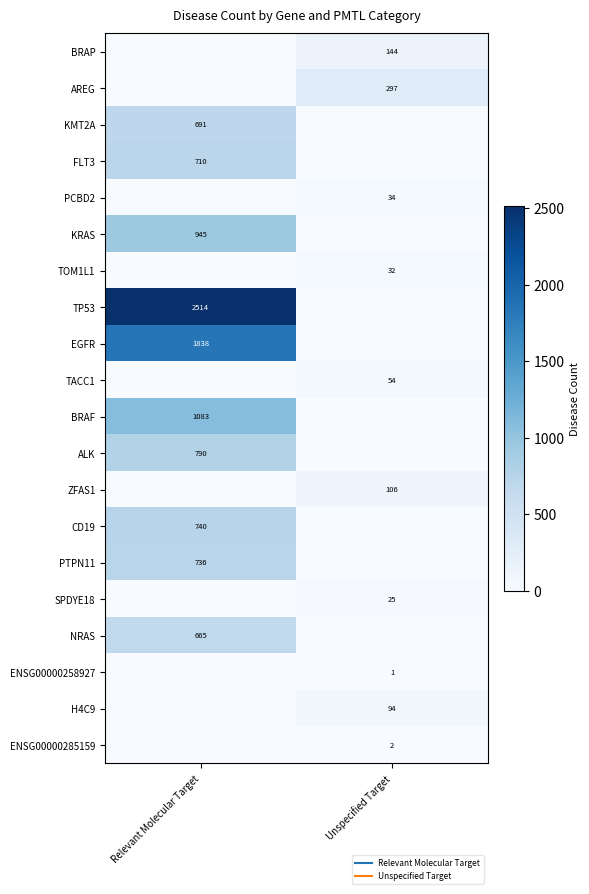

True or false: TOM1L1 has a value of 8 at Unspecified Target.

False